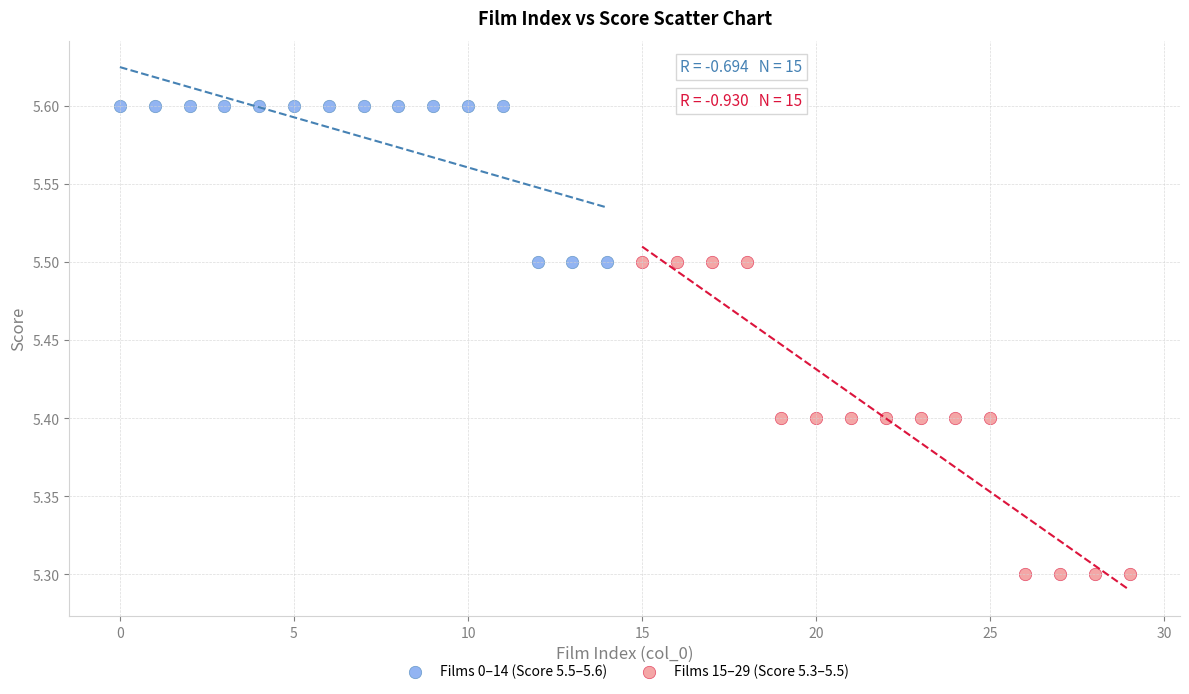

Which series reaches the minimum Y coordinate?

Films 15–29 (Score 5.3–5.5)